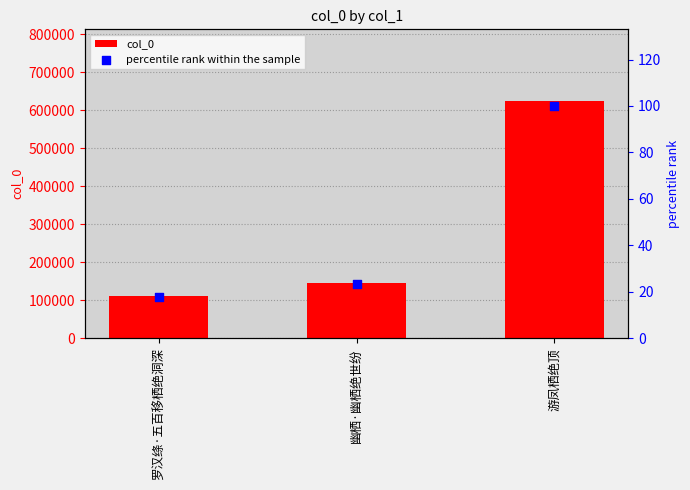

Which series reaches the minimum Y coordinate?

percentile rank within the sample